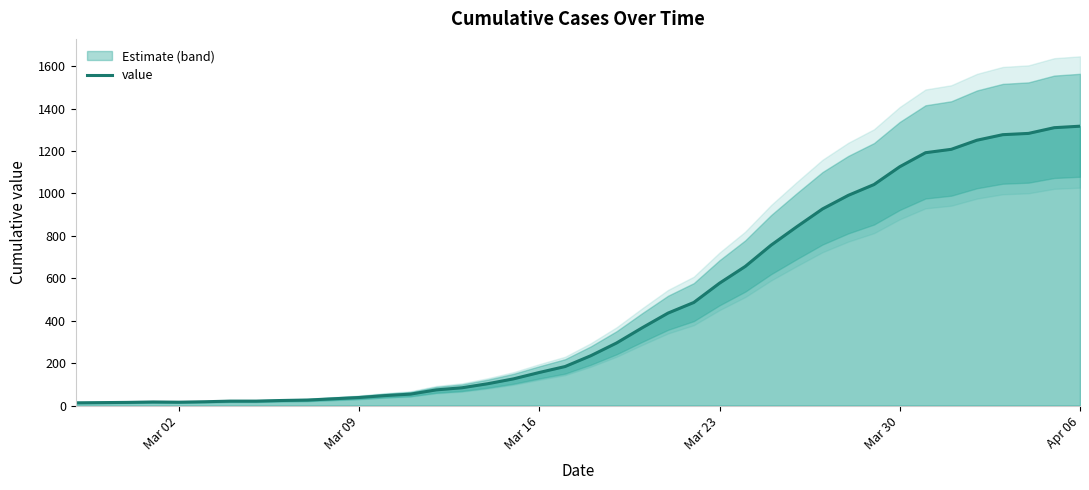

What is the difference between the maximum and minimum values?

1304